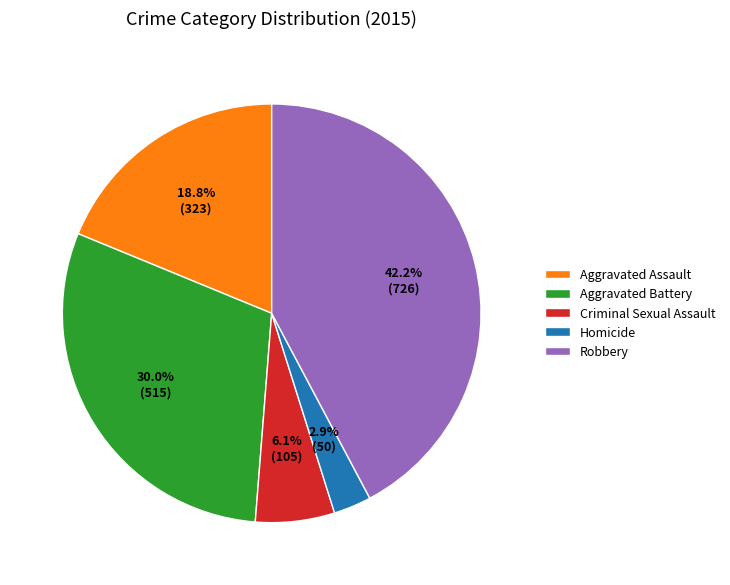

Approximately how many times larger is the value at Criminal Sexual Assault compared to Aggravated Battery?

0.2